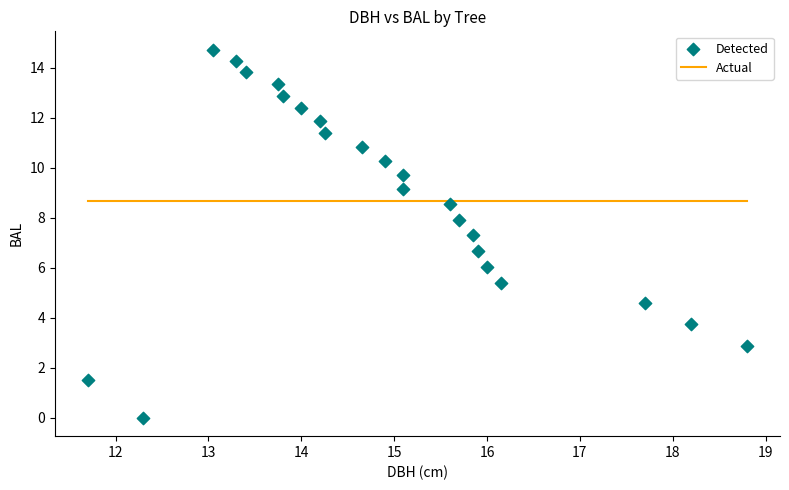

What is the range of X values (max minus min)?

7.1